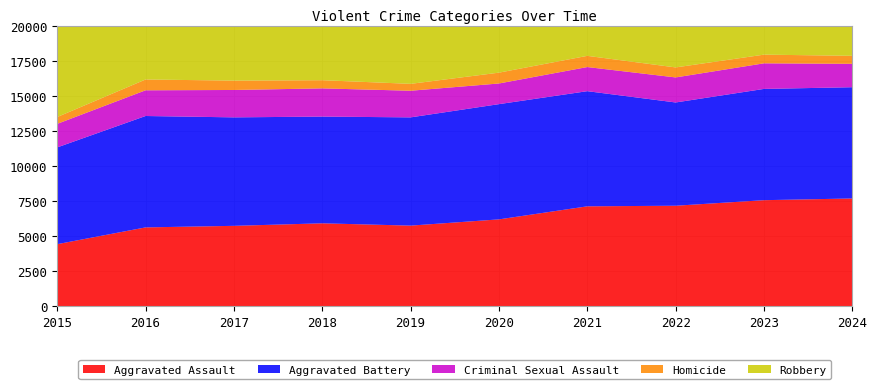

Reading left to right, what are all the values shown in this chart?

Aggravated Assault: 4412	5608	5719	5899	5735	6180	7111	7153	7549	7671
Aggravated Battery: 6901	7944	7736	7611	7719	8218	8212	7364	7935	7934
Criminal Sexual Assault: 1679	1834	1953	2012	1900	1473	1720	1786	1825	1669
Homicide: 488	770	668	583	491	773	799	714	619	570
Robbery: 9406	11691	11677	9464	7825	7739	7749	8777	10845	8843